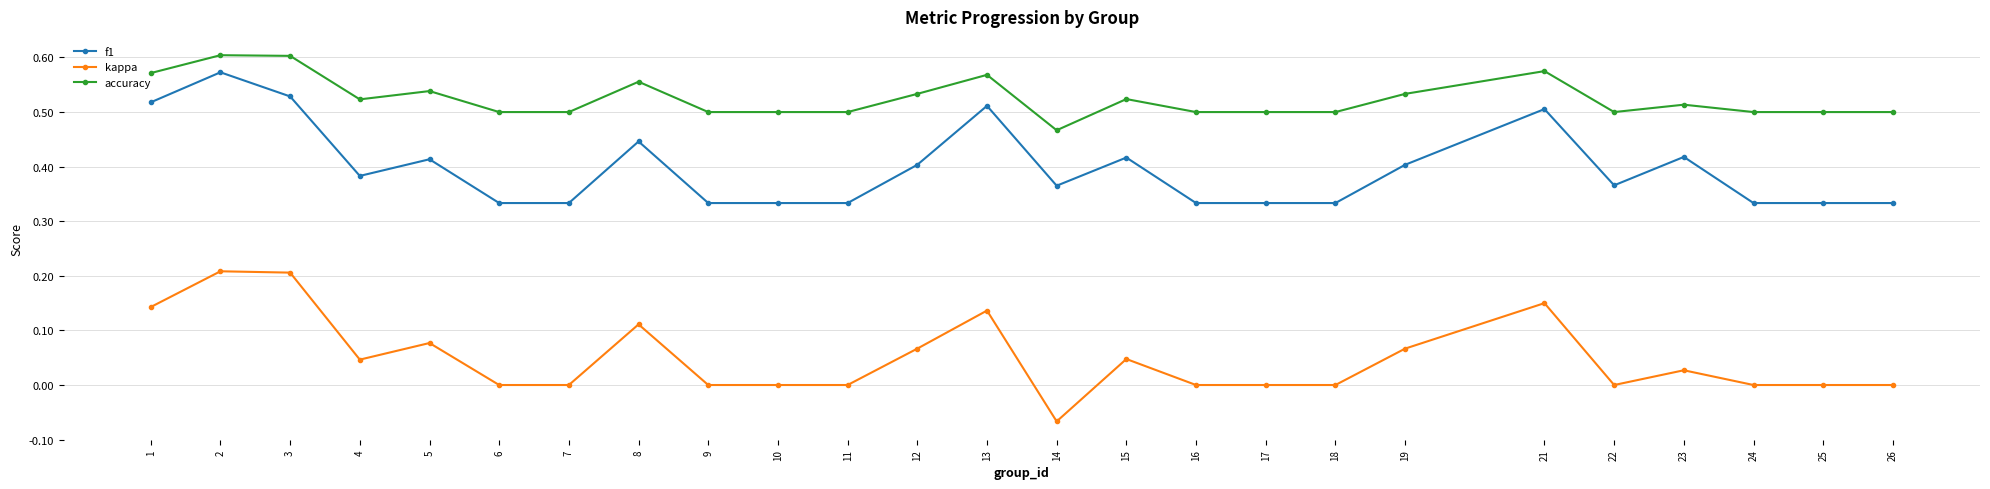

List the series in order of their overall mean, highest first.

accuracy, f1, kappa